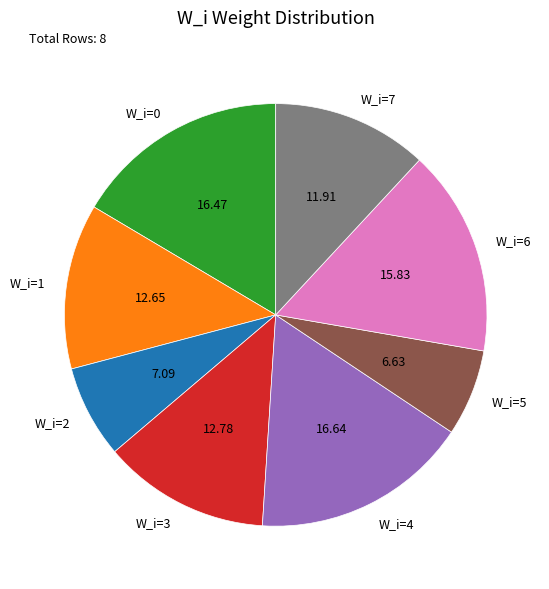

Is it true that W_i=5 is 13% of the pie?

False